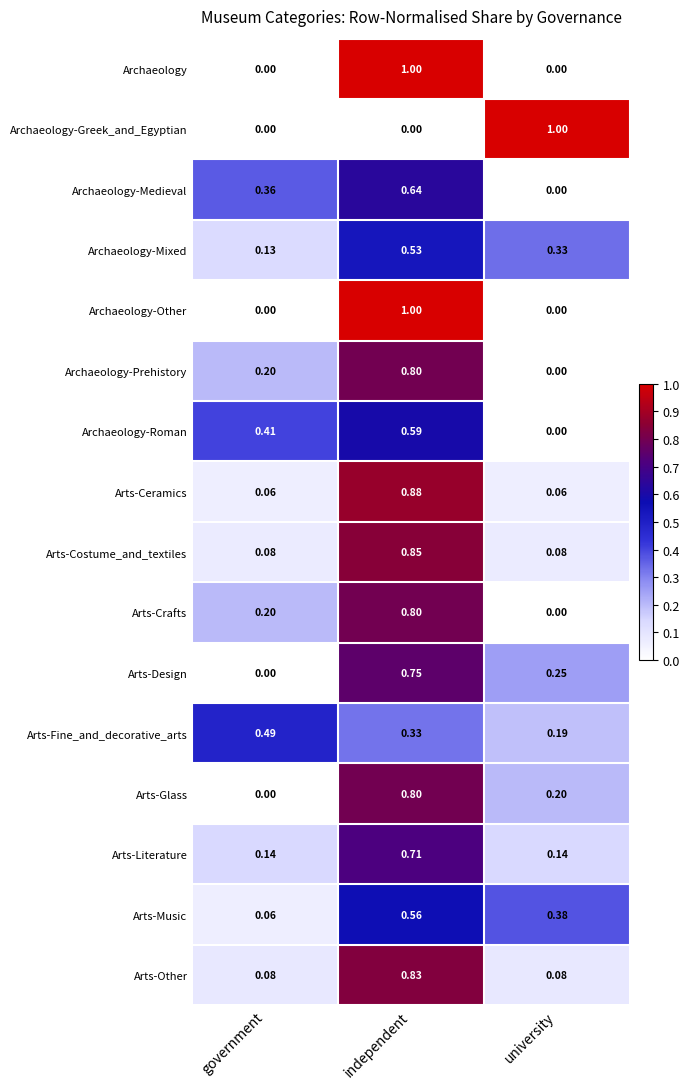

List the labels in order of Archaeology-Mixed value, largest first.

independent, university, government